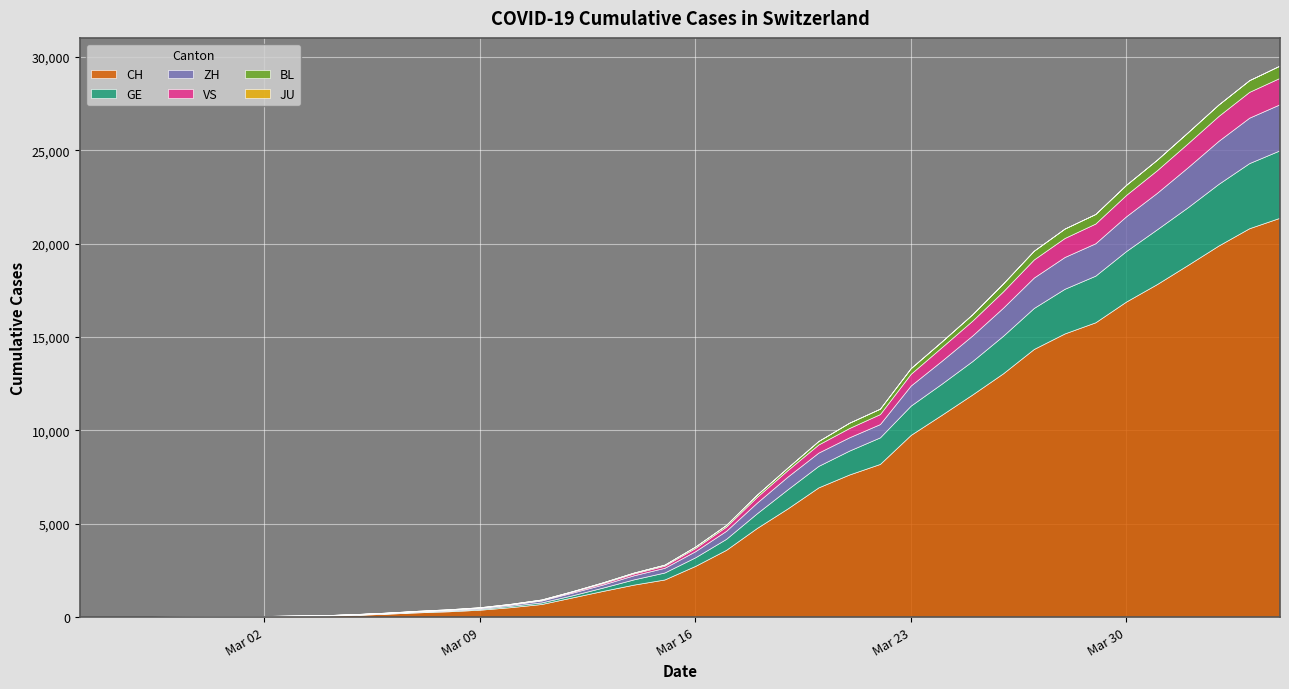

What position from the right is 2020-03-08?

28